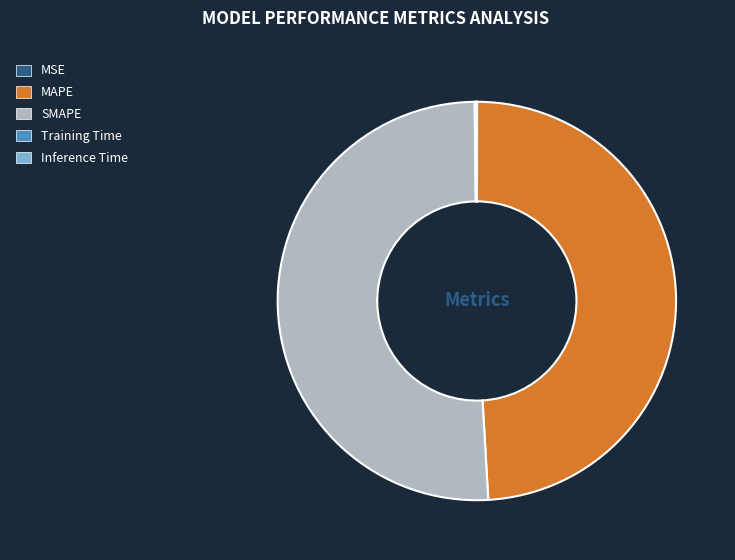

What is the largest slice in the pie chart?

SMAPE